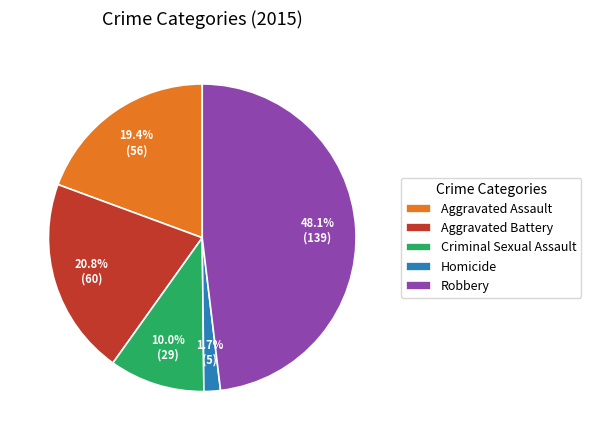

What is the largest slice in the pie chart?

Robbery